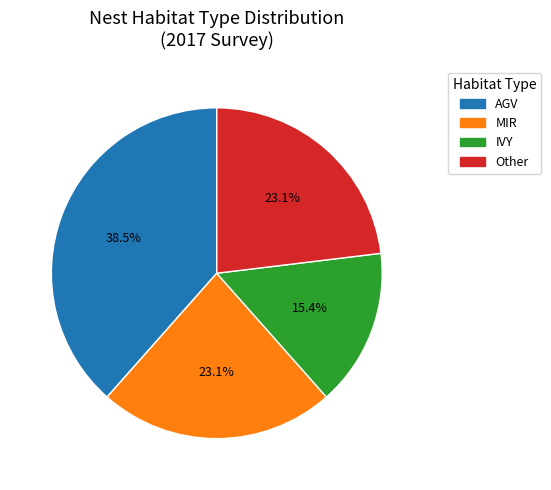

To the nearest percent, what is the difference between the largest and smallest slice percentages?

23%